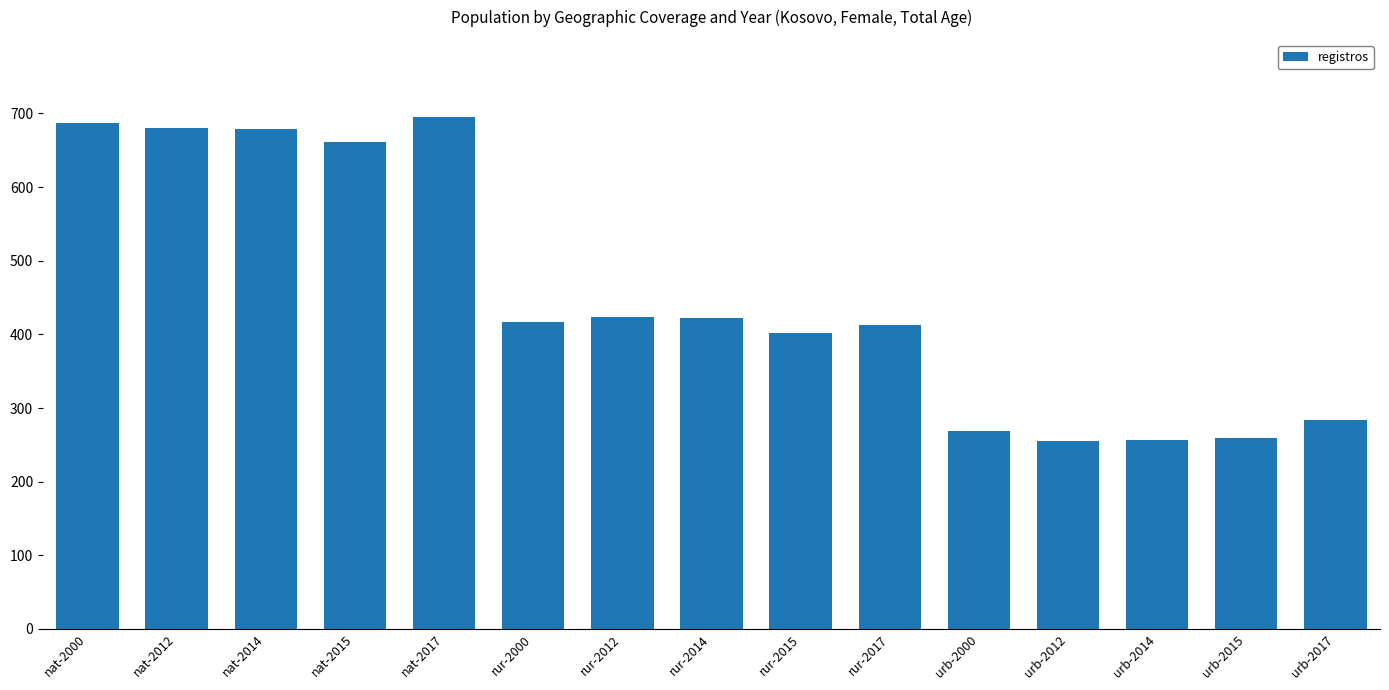

What is the sum of all values?

6806.1